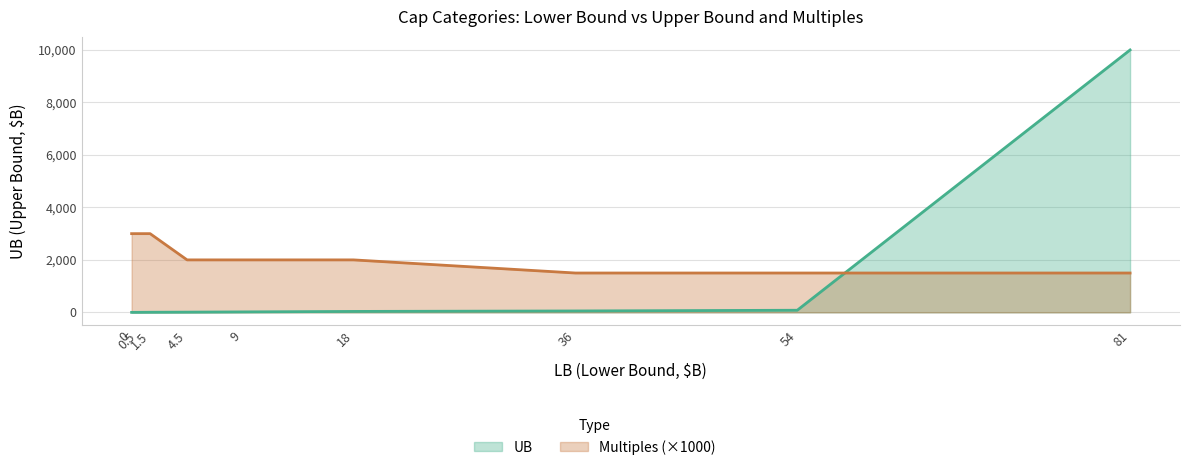

What are all the series names shown in the legend?

UB, Multiples